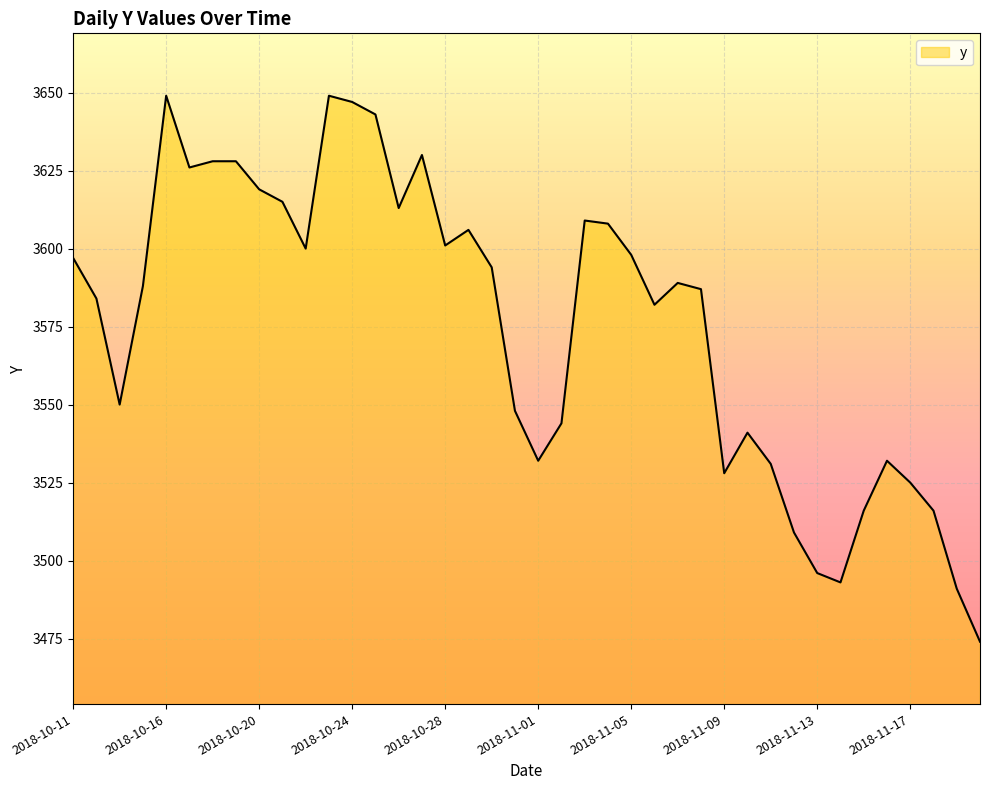

What is the greatest value displayed?

3649